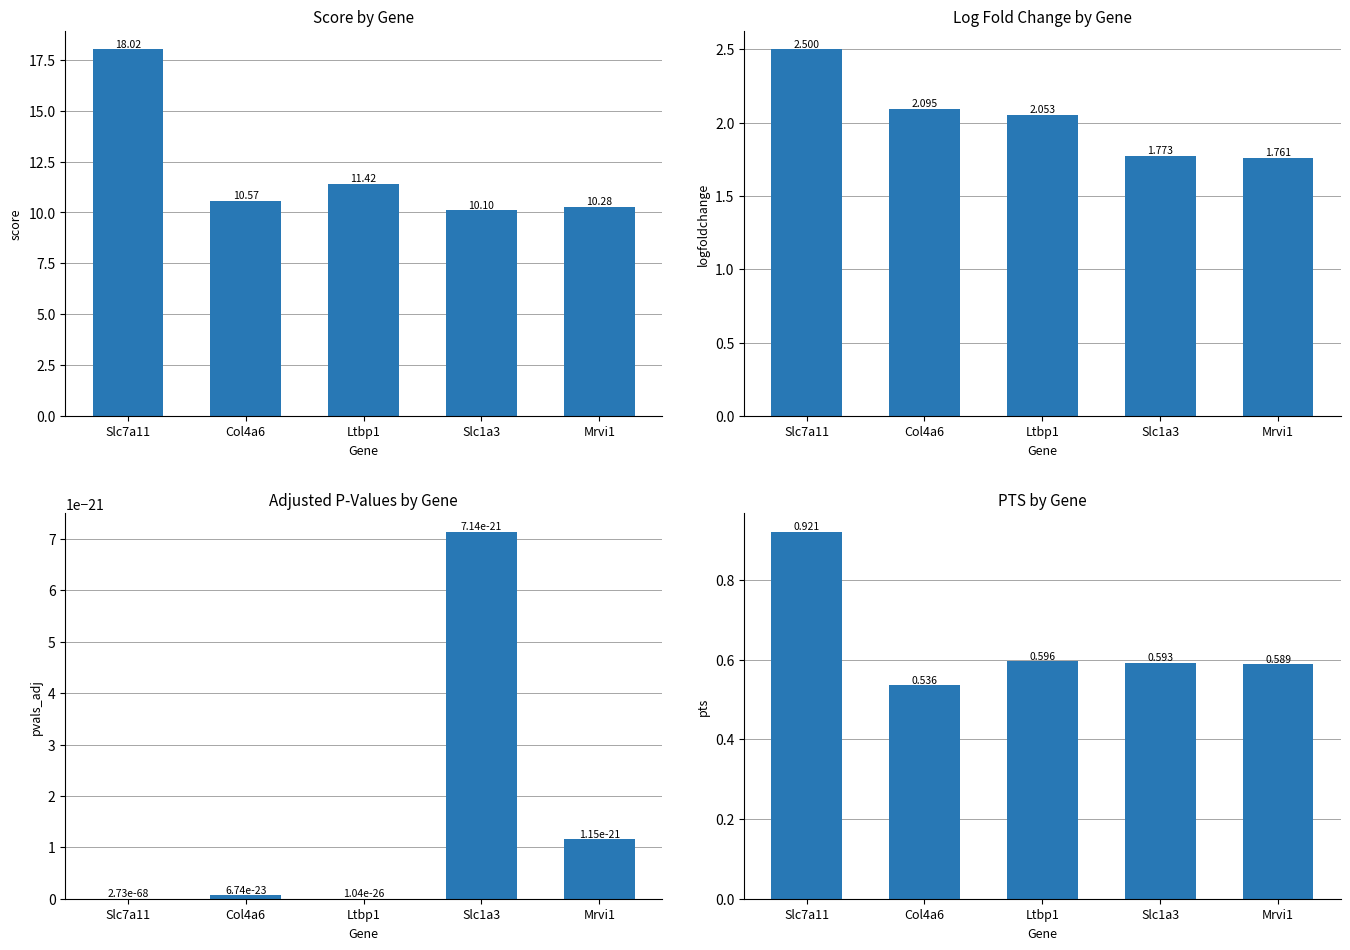

What is the difference between the logfoldchange values at Slc1a3 and Slc7a11?

0.7